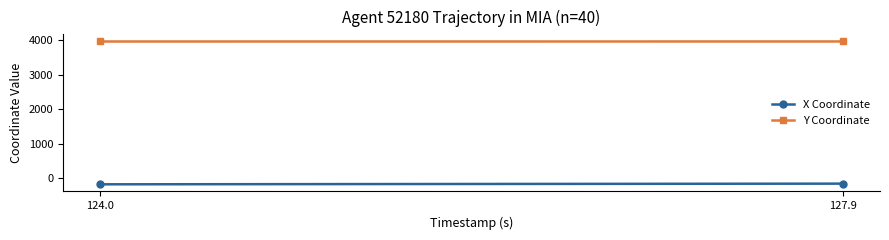

What is the value of the Y Coordinate point at the 1st from the left?

3964.9